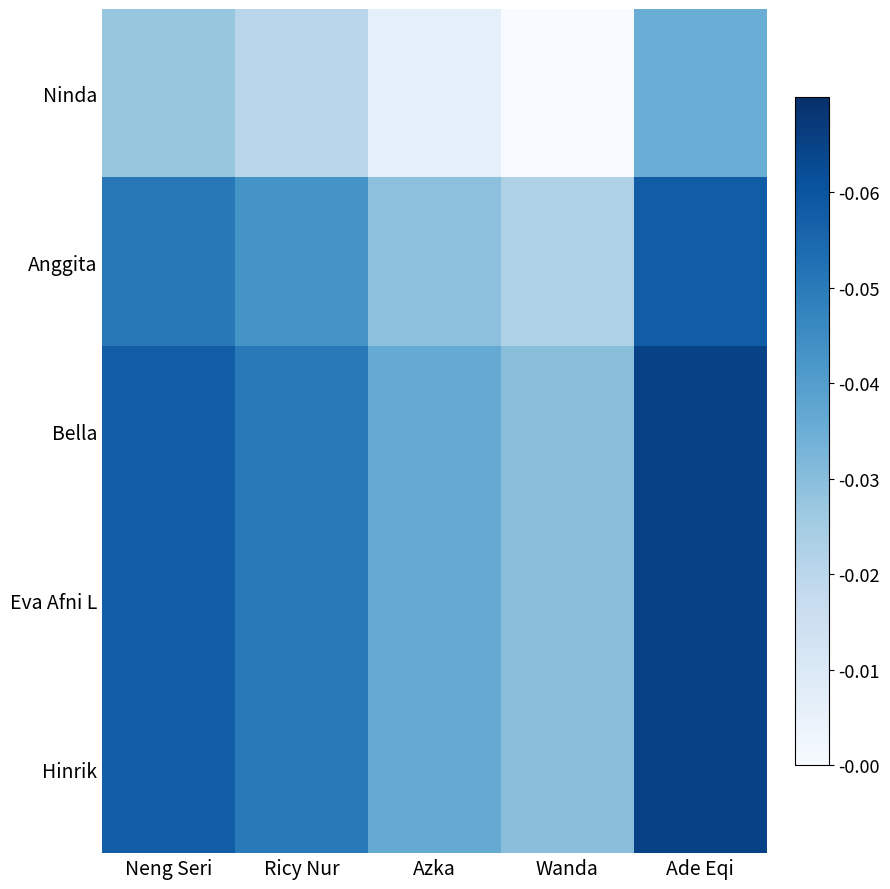

Which series has the largest total across all categories?

Bella